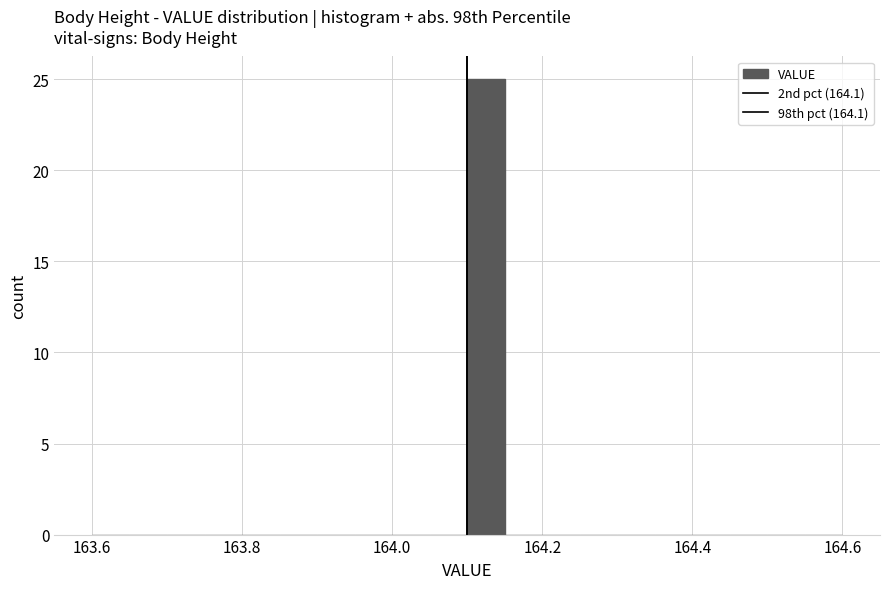

Read against the x-axis, roughly where is the centre of the tallest bar?

164.12